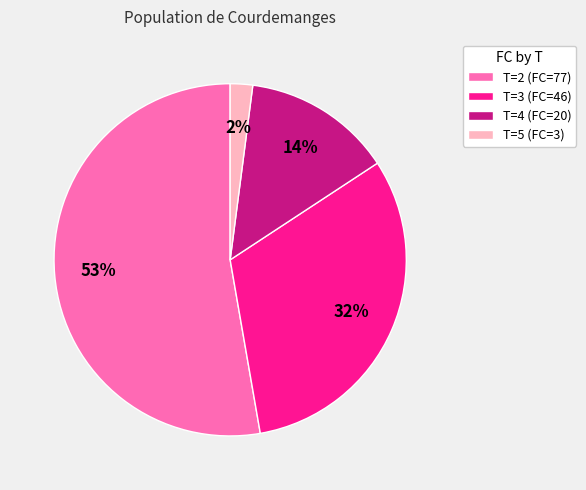

How many segments does this pie chart have?

4